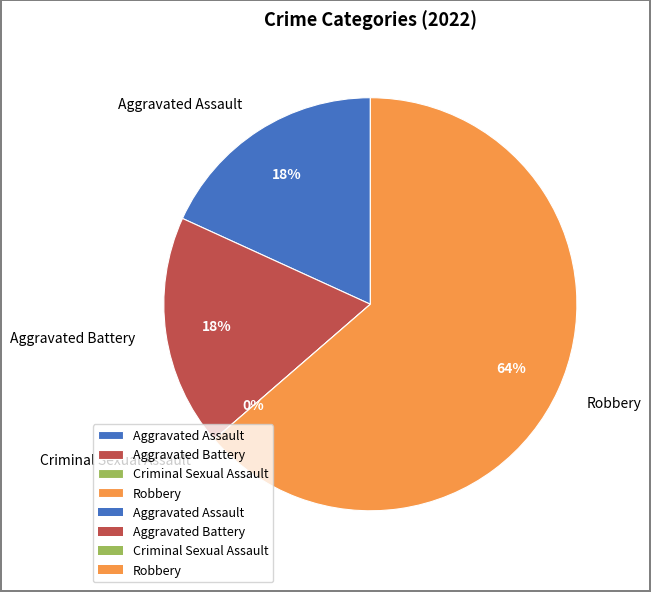

Between Aggravated Assault and Aggravated Battery, which is larger?

Aggravated Assault